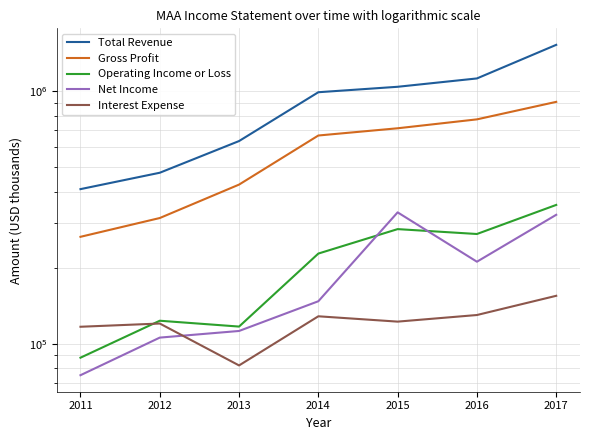

What is the smallest value displayed?

75000